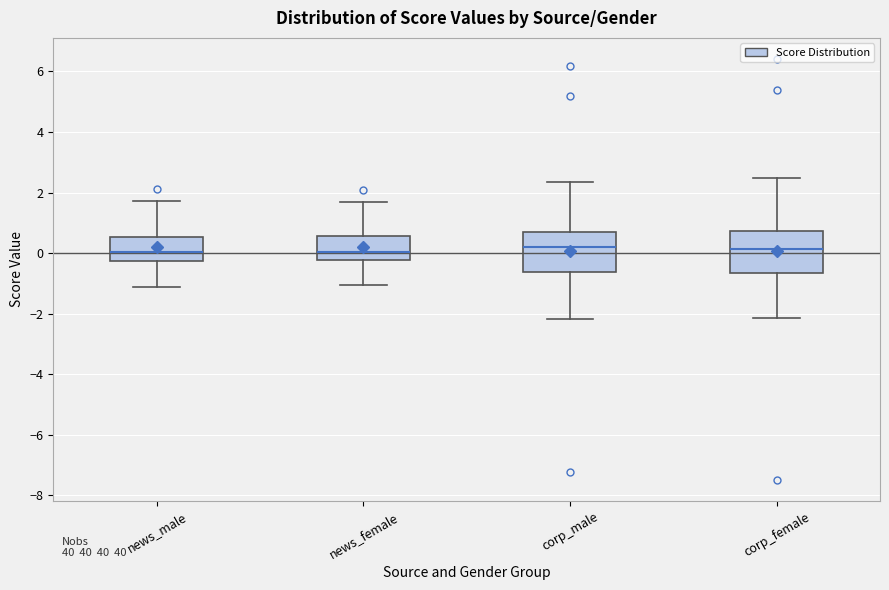

Reading left to right, transcribe this box plot: for each box, give where its median line is, the range the box spans, and where its two whiskers end, as read against the y-axis. The values are not printed on the chart, so give them approximately, as read against the axis.

news_male: median 0.0, box -0.2 to 0.6, whiskers -1.2 to 1.8
news_female: median 0.0, box -0.2 to 0.6, whiskers -1.0 to 1.8
corp_male: median 0.2, box -0.6 to 0.8, whiskers -2.2 to 2.4
corp_female: median 0.2, box -0.6 to 0.8, whiskers -2.2 to 2.4